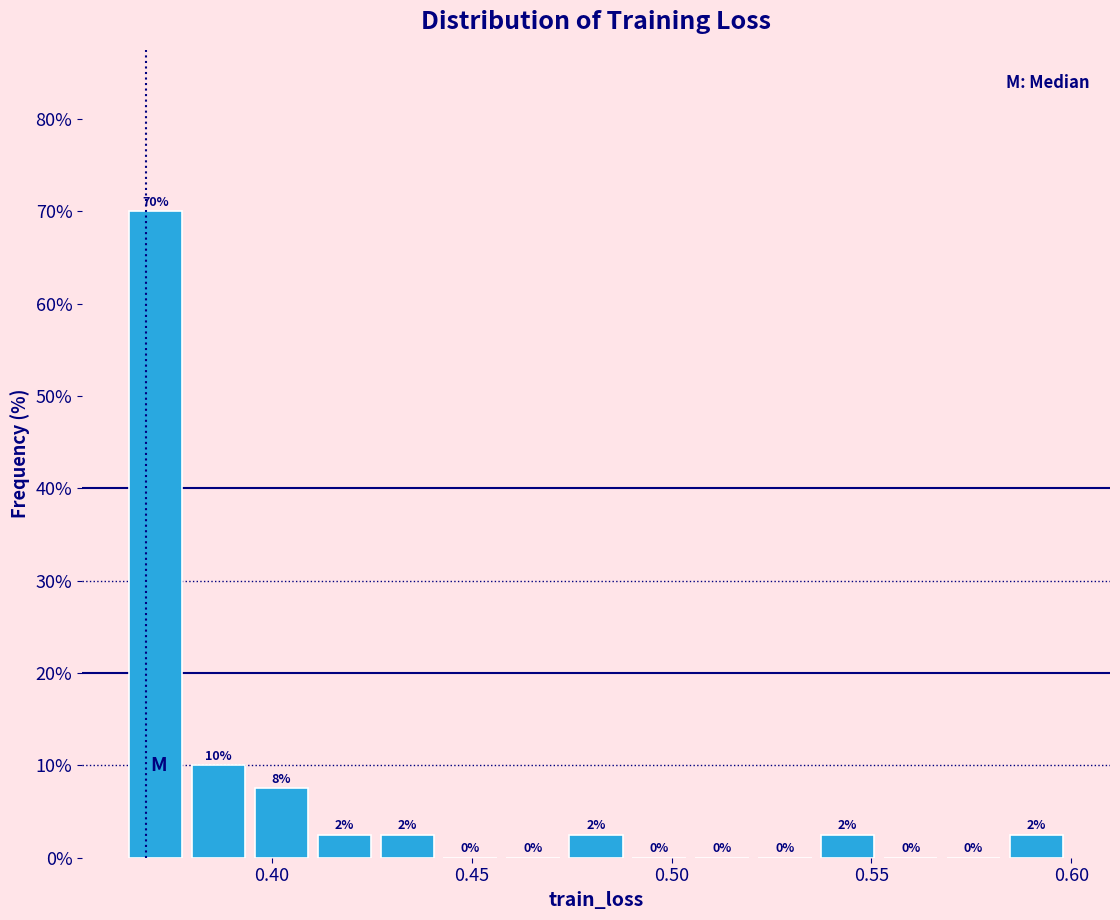

Around what value on the x-axis is the tallest bar? Give the approximate position of its centre, as read against the axis.

0.370